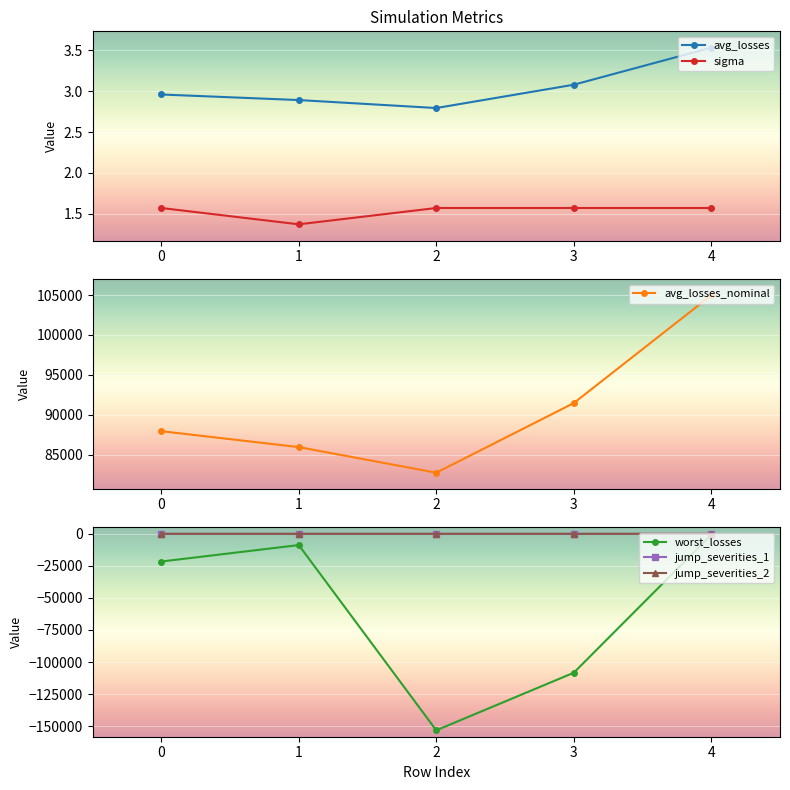

How many data points in avg_losses_nominal are less than 87929?

2